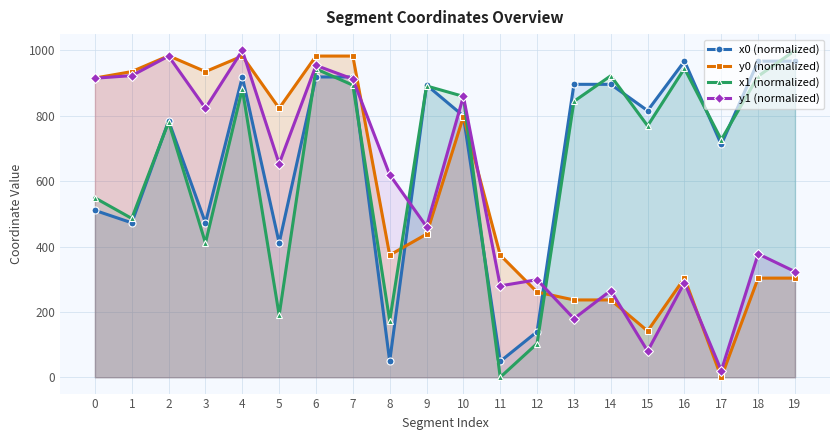

What is the sum of the x0 (normalized) values at 3 and 18?

1439.9